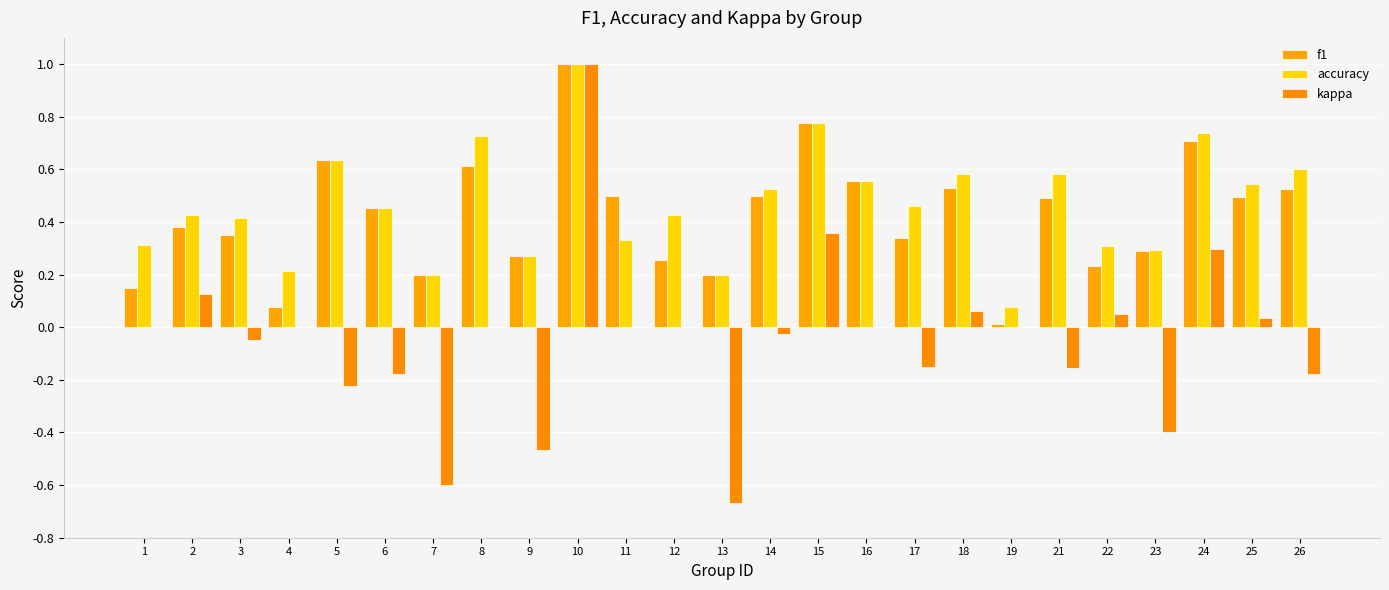

At 26, list the series in order from largest to smallest.

accuracy, f1, kappa